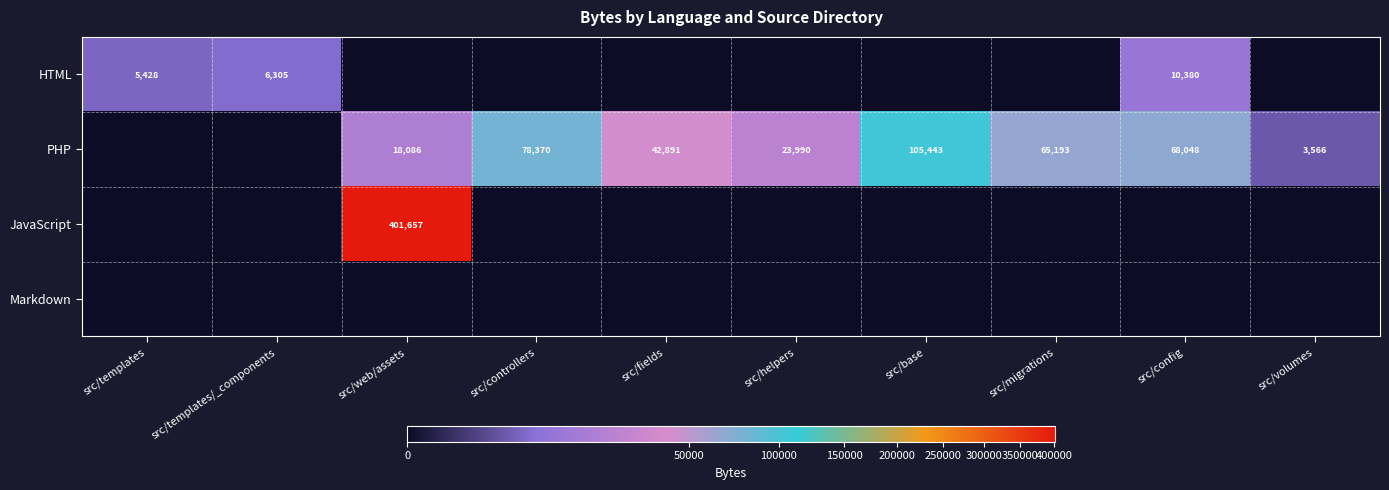

How many series are shown in this chart?

4